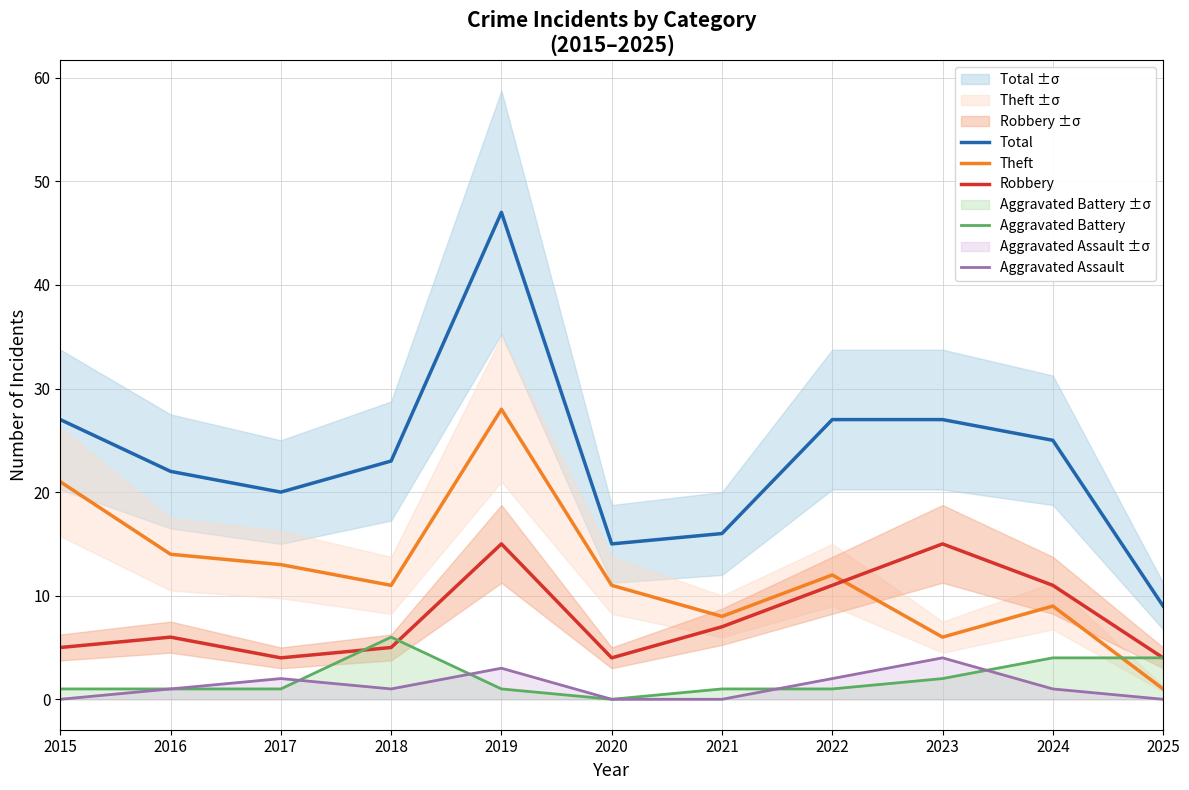

In Aggravated Assault, how many points are higher than both neighbors (excluding endpoints)?

3